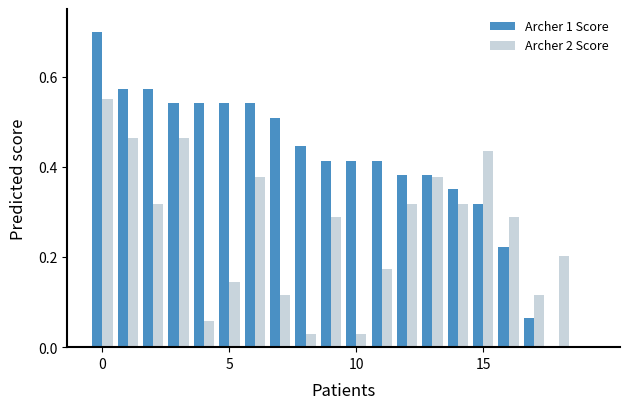

What is the highest value of the Archer 1 Score series?

0.7